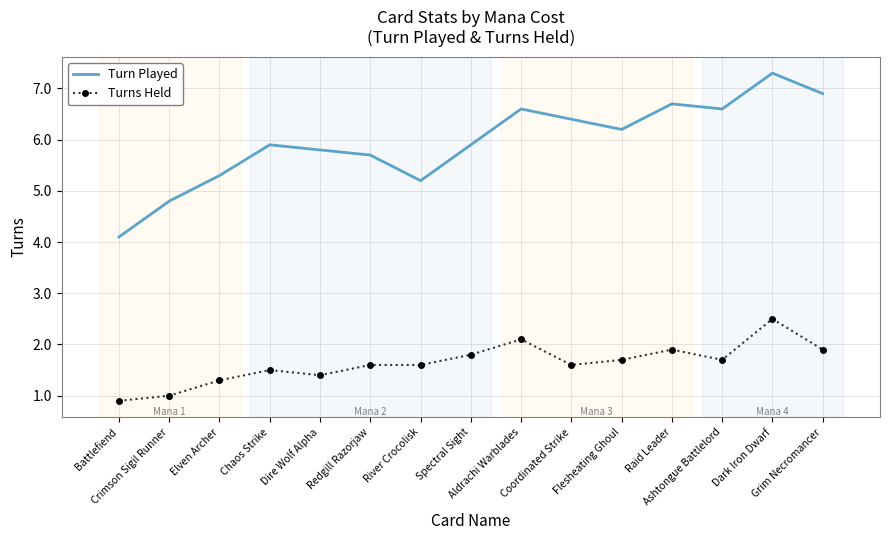

What is the total value across all series at Spectral Sight?

7.7